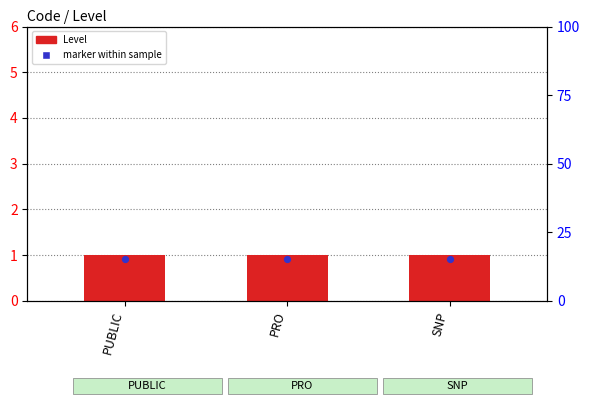

What are all the series names shown in the legend?

Level, marker within sample